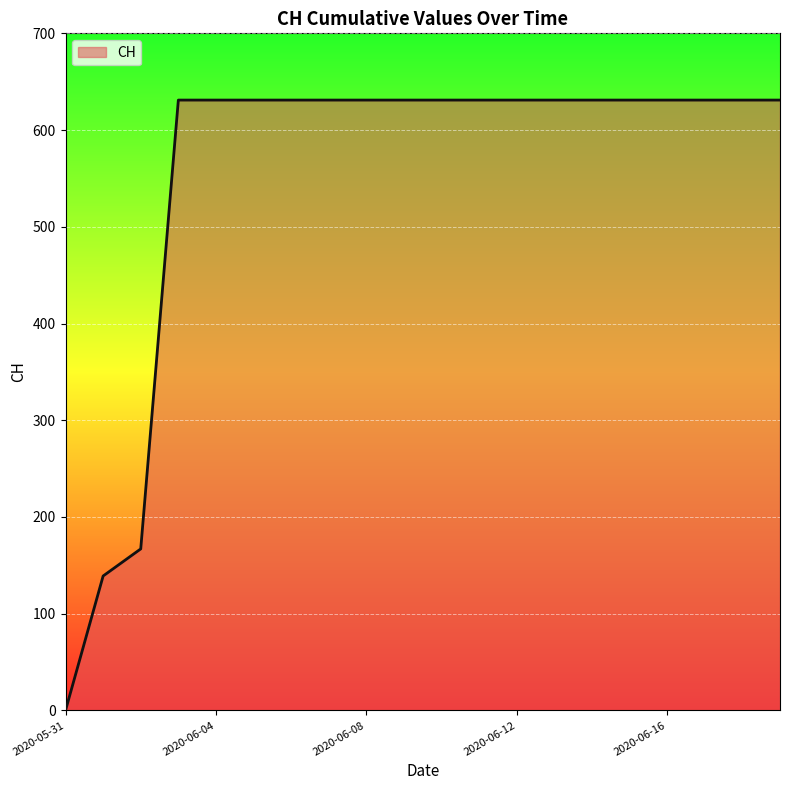

What is the greatest value displayed?

631